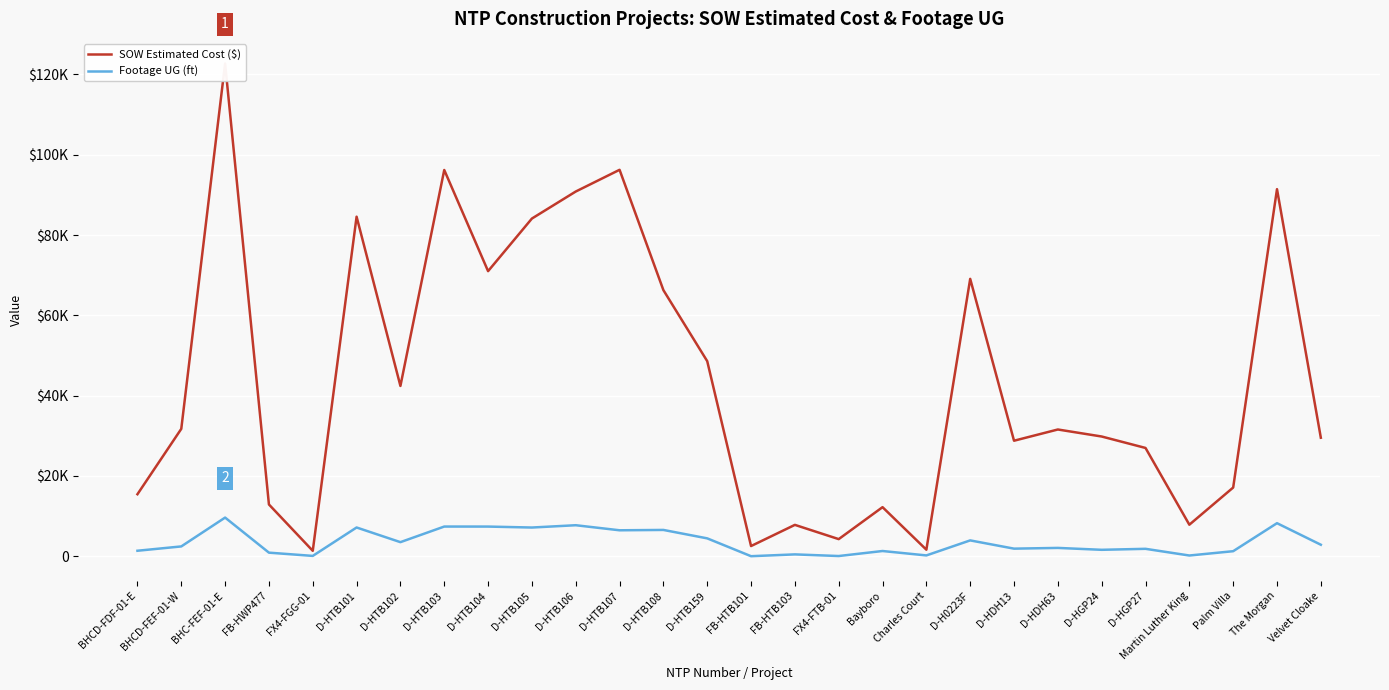

Reading right to left, transcribe all the data shown in this chart.

SOW Estimated Cost ($): 29508.9	91420.9	17100.2	7844.4	26964.0	29812.0	31560.0	28762.0	69076.0	1618.8	12213.7	4254.7	7803.1	2530.0	48577.0	66271.5	96242.0	90832.0	84103.0	71001.0	96198.5	42408.0	84564.5	1343.9	12886.4	122715.9	31717.7	15436.9
Footage UG (ft): 2856.0	8225.0	1246.0	171.0	1838.0	1592.0	2064.0	1881.0	3936.0	193.0	1292.0	42.0	451.0	0.0	4443.0	6542.0	6455.0	7715.0	7141.0	7378.0	7385.0	3499.0	7151.0	74.0	884.0	9619.0	2434.0	1358.0